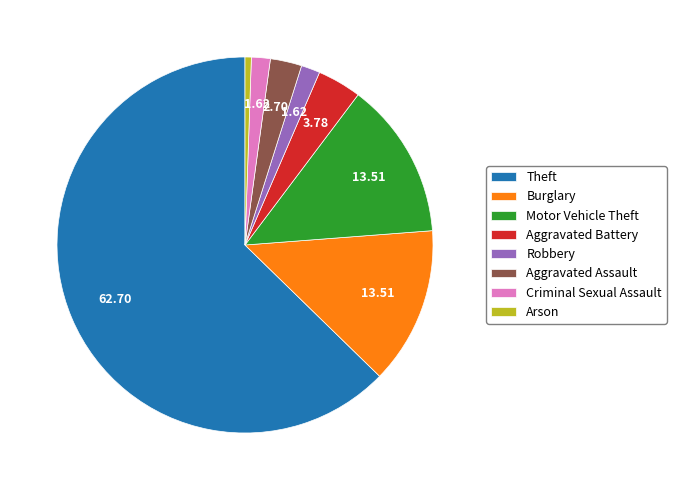

Which has a higher value, Motor Vehicle Theft or Aggravated Assault?

Motor Vehicle Theft